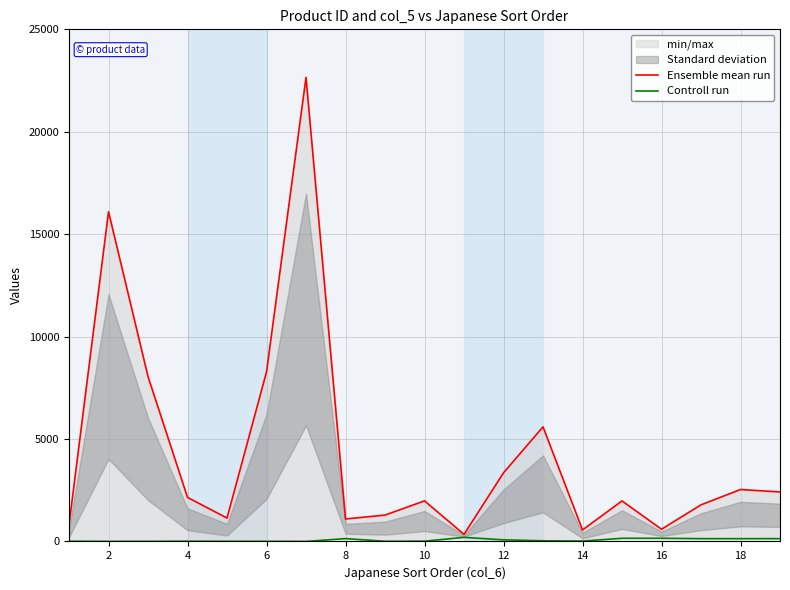

Where does the Ensemble mean run series first go above 1981?

2